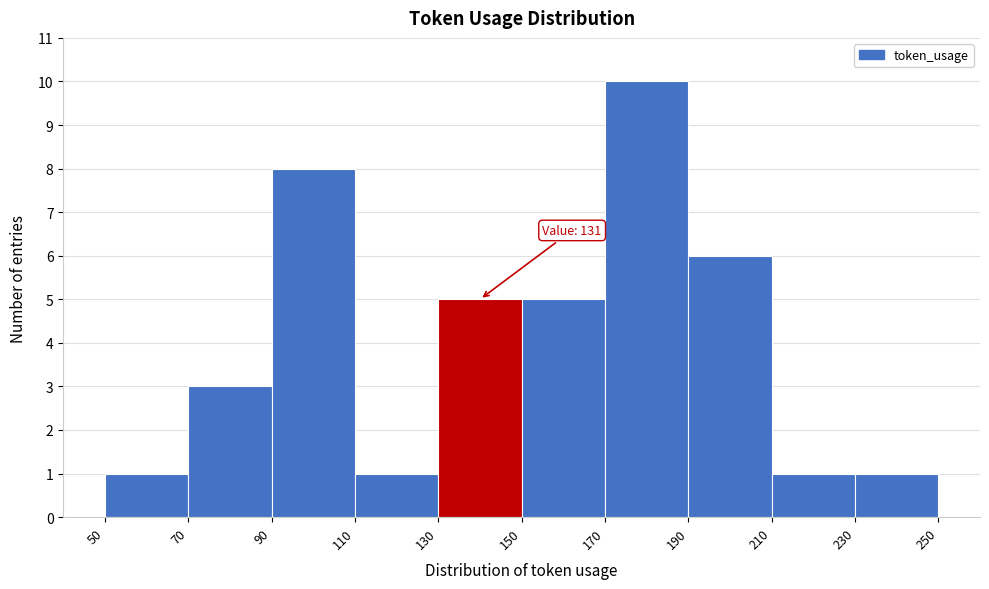

Which range on the x-axis has the tallest bar?

170 to 190